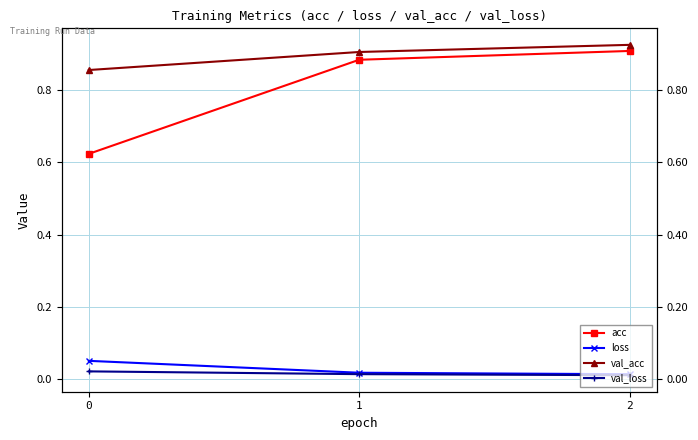

Is this an area chart (filled region under the line)?

No